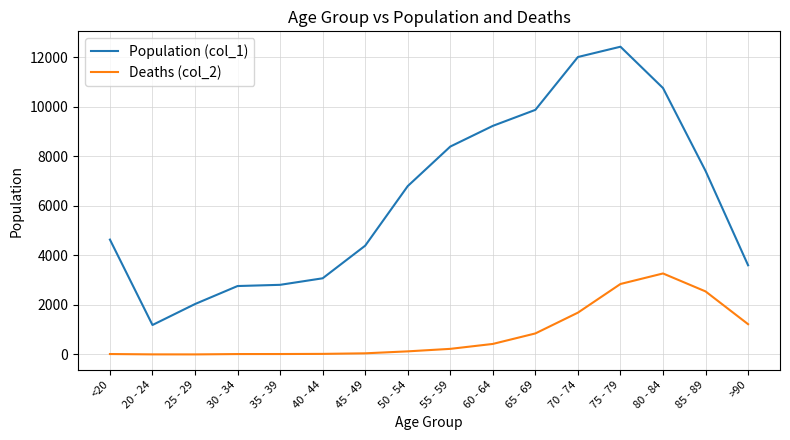

What is the maximum value shown in the chart?

12434